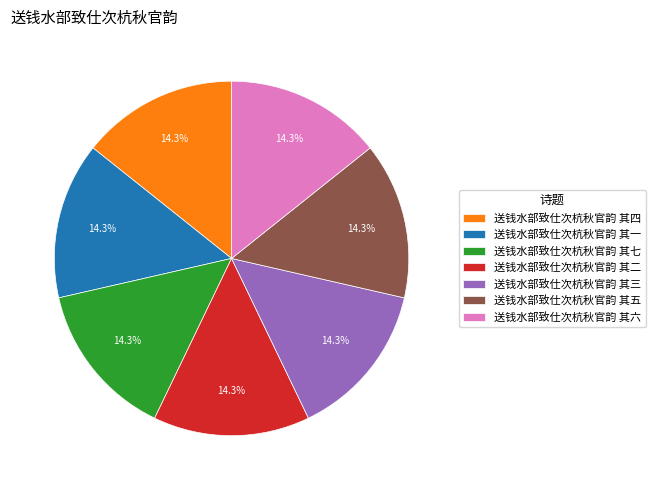

Is there a majority slice in this chart?

No